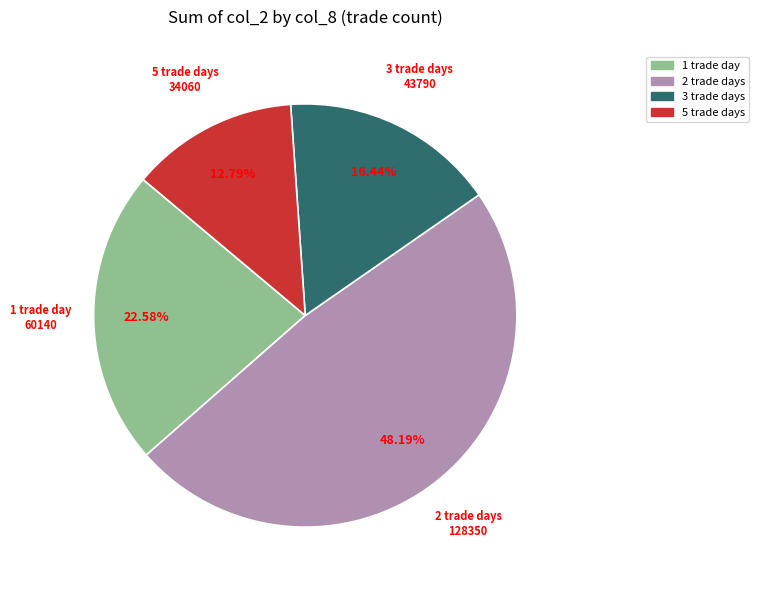

Does any single category account for the majority?

No